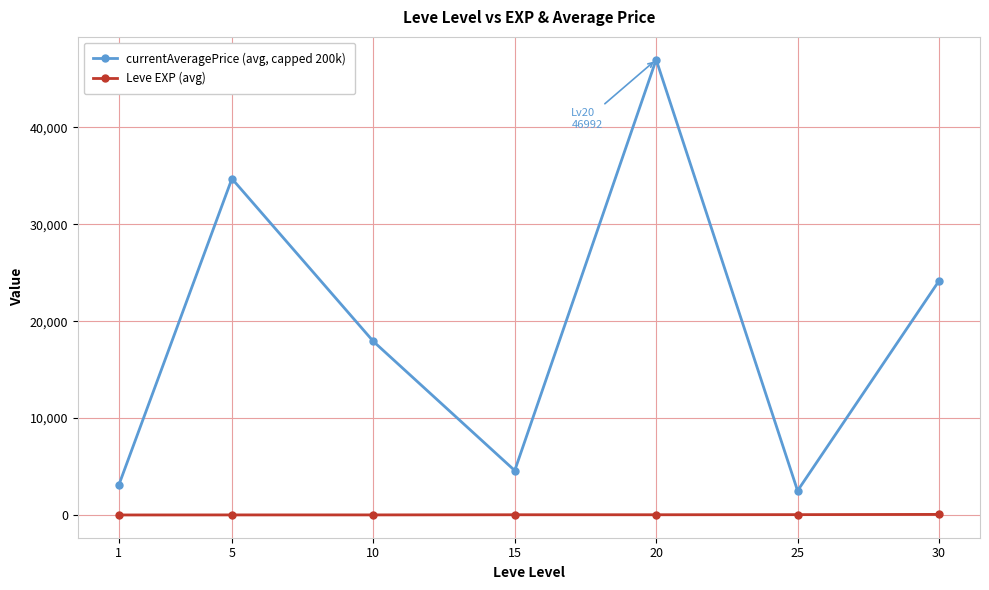

List the series in order of their overall mean, lowest first.

Leve EXP (avg), currentAveragePrice (avg, capped 200k)